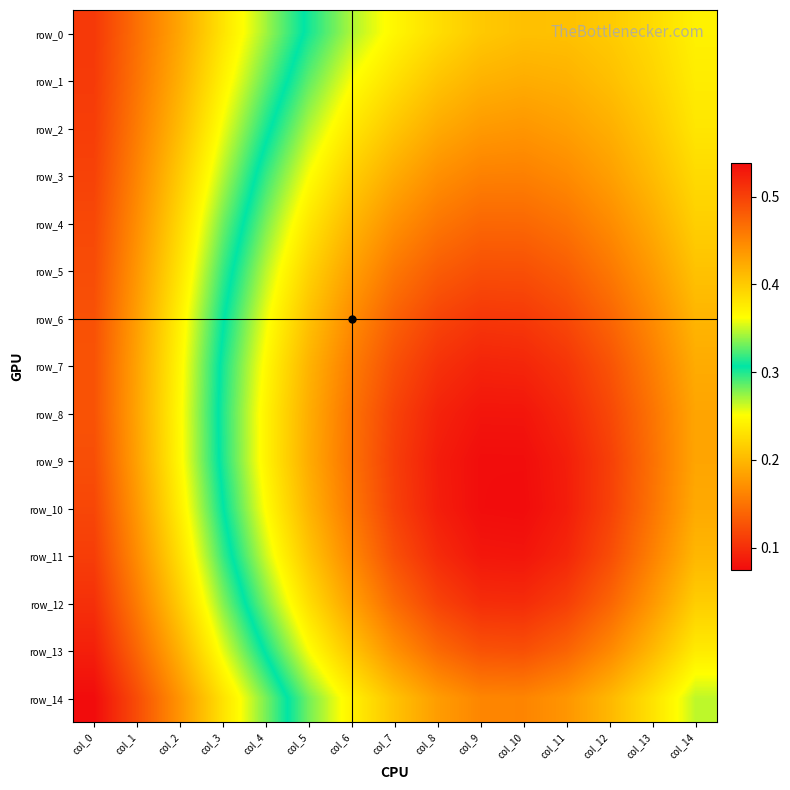

Reading left to right, transcribe all the data shown in this chart.

row_0: 0.5	0.5	0.4	0.4	0.3	0.3	0.3	0.2	0.2	0.2	0.2	0.2	0.2	0.2	0.2
row_1: 0.5	0.5	0.4	0.4	0.3	0.3	0.3	0.2	0.2	0.2	0.2	0.2	0.2	0.2	0.2
row_2: 0.5	0.5	0.4	0.4	0.3	0.3	0.2	0.2	0.2	0.2	0.2	0.2	0.2	0.2	0.2
row_3: 0.5	0.5	0.4	0.3	0.3	0.3	0.2	0.2	0.2	0.2	0.2	0.2	0.2	0.2	0.2
row_4: 0.5	0.4	0.4	0.3	0.3	0.2	0.2	0.2	0.2	0.1	0.1	0.2	0.2	0.2	0.2
row_5: 0.5	0.4	0.4	0.3	0.3	0.2	0.2	0.2	0.1	0.1	0.1	0.1	0.2	0.2	0.2
row_6: 0.5	0.4	0.4	0.3	0.3	0.2	0.2	0.1	0.1	0.1	0.1	0.1	0.1	0.2	0.2
row_7: 0.5	0.4	0.4	0.3	0.2	0.2	0.2	0.1	0.1	0.1	0.1	0.1	0.1	0.2	0.2
row_8: 0.5	0.4	0.4	0.3	0.2	0.2	0.1	0.1	0.1	0.1	0.1	0.1	0.1	0.2	0.2
row_9: 0.5	0.4	0.4	0.3	0.2	0.2	0.1	0.1	0.1	0.1	0.1	0.1	0.1	0.1	0.2
row_10: 0.5	0.4	0.4	0.3	0.2	0.2	0.2	0.1	0.1	0.1	0.1	0.1	0.1	0.2	0.2
row_11: 0.5	0.4	0.4	0.3	0.3	0.2	0.2	0.1	0.1	0.1	0.1	0.1	0.1	0.2	0.2
row_12: 0.5	0.5	0.4	0.3	0.3	0.2	0.2	0.1	0.1	0.1	0.1	0.1	0.1	0.2	0.2
row_13: 0.5	0.5	0.4	0.4	0.3	0.3	0.2	0.2	0.1	0.1	0.1	0.1	0.2	0.2	0.2
row_14: 0.5	0.5	0.4	0.4	0.3	0.3	0.2	0.2	0.2	0.2	0.2	0.2	0.2	0.2	0.3